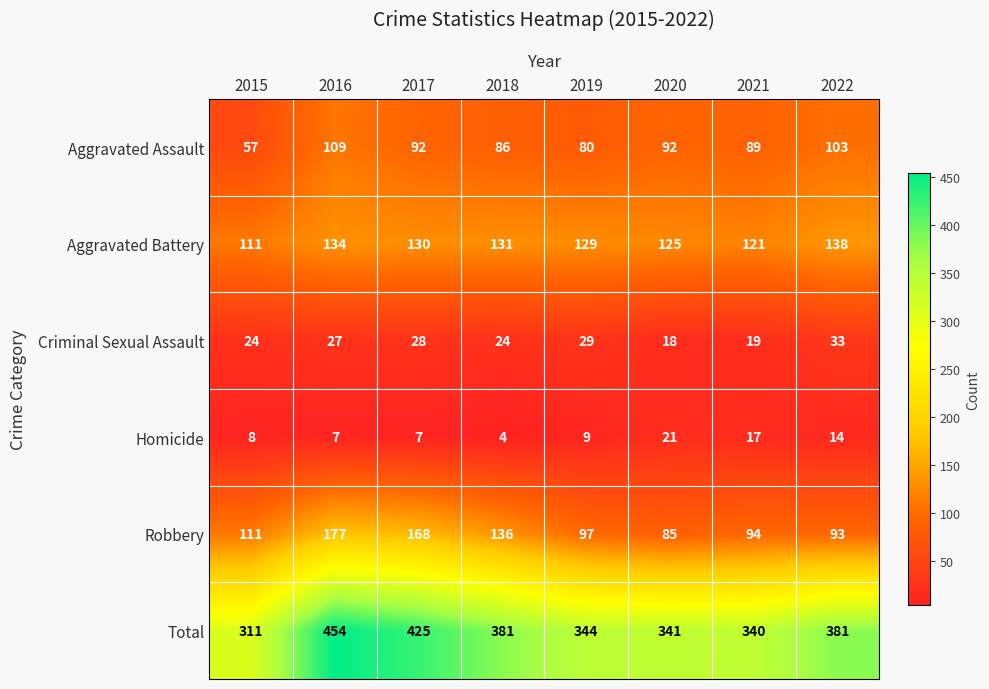

Is it true that Homicide equals 14 at 2022?

True